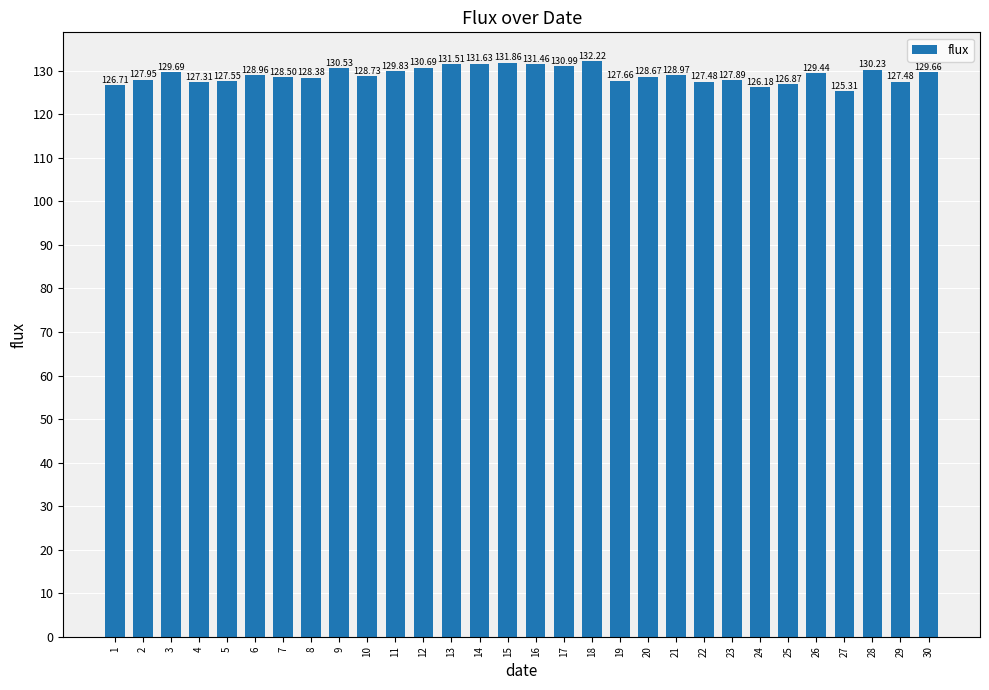

What is the average value?

129.0